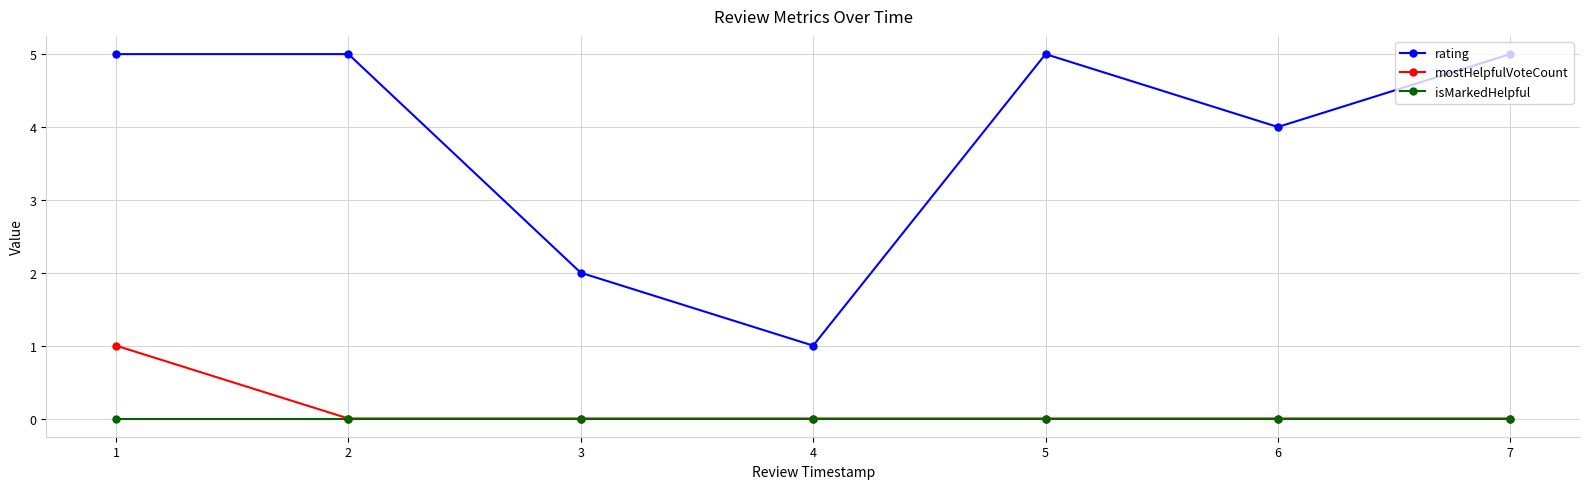

What is the value of the rating point at the 2nd from the left?

5